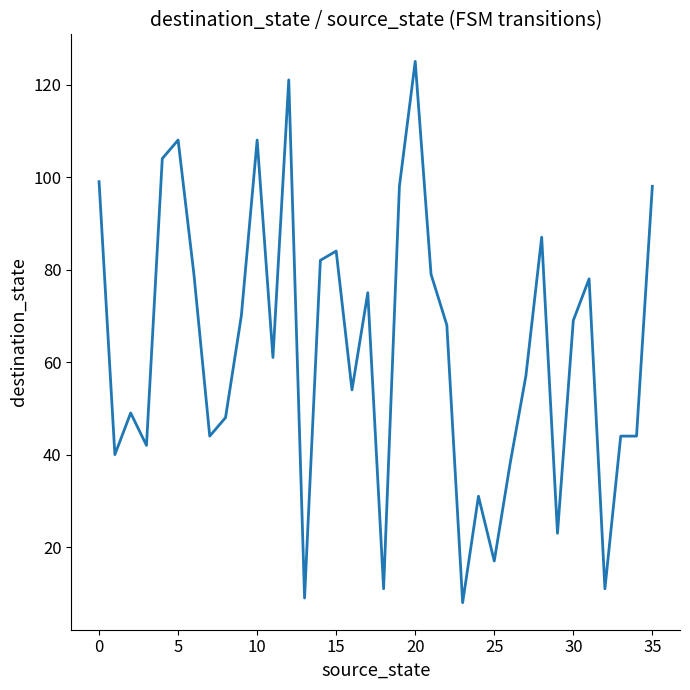

Does the chart display data point markers on the line(s)?

No